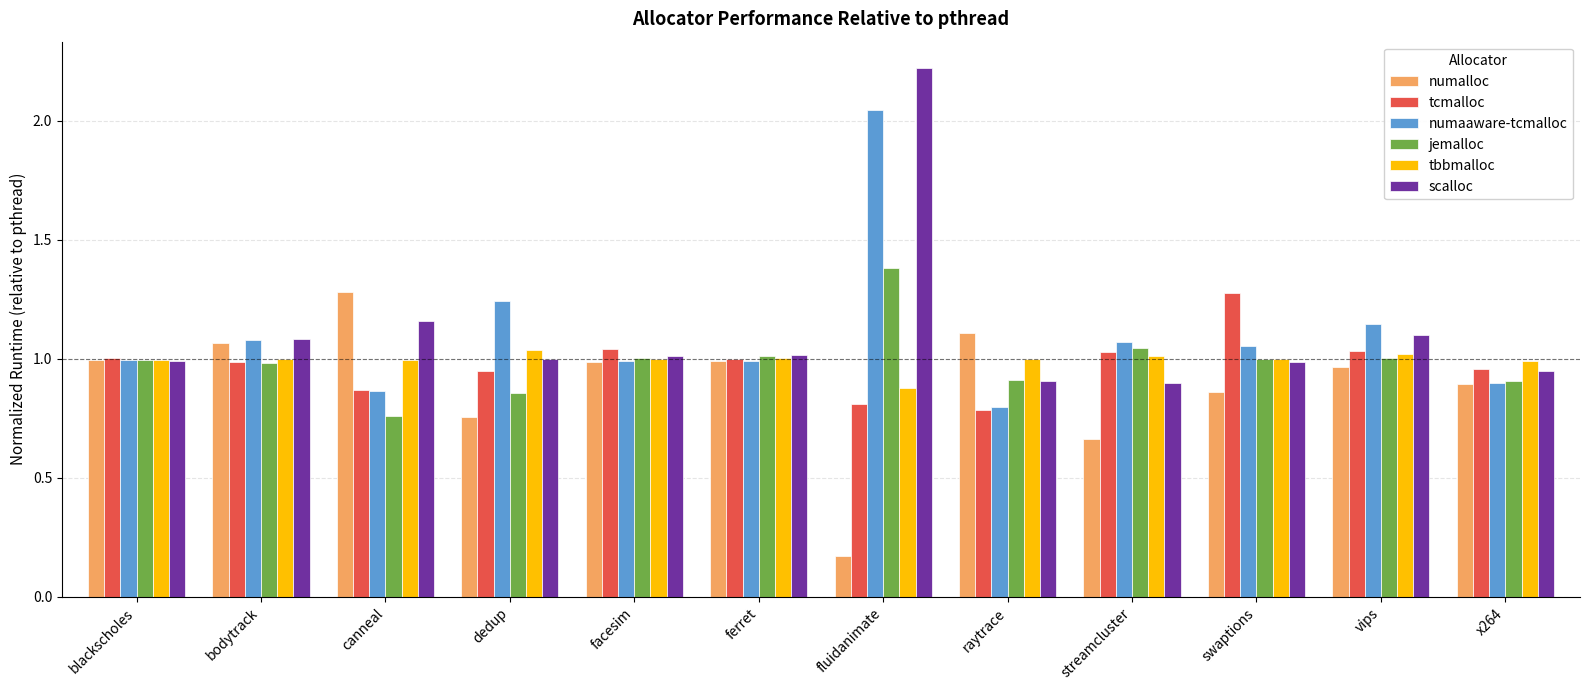

Which category has the lowest value in the numalloc series?

fluidanimate